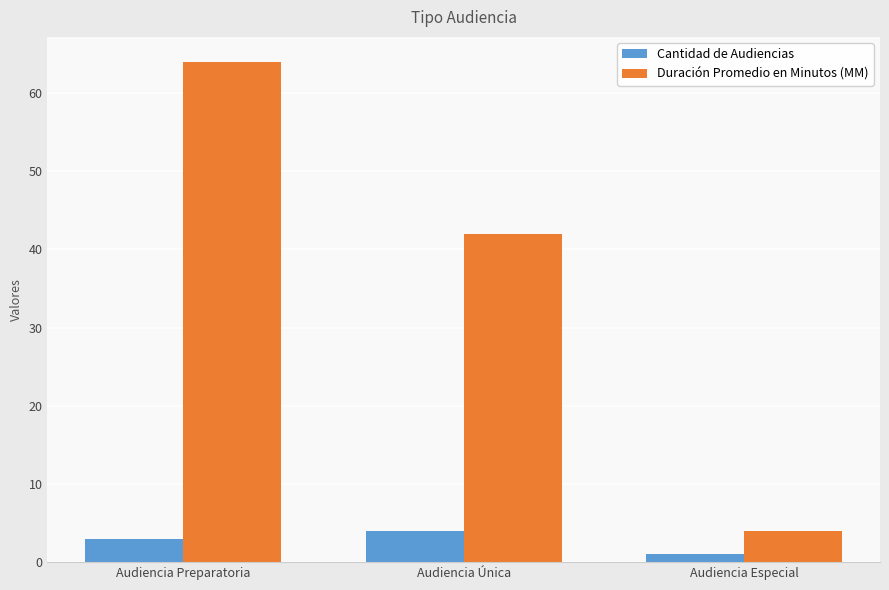

What is the total value across all series at Audiencia Especial?

5